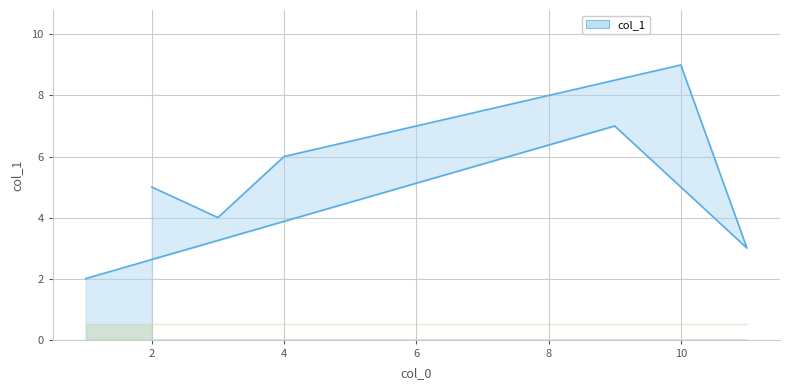

What is the smallest value displayed?

2